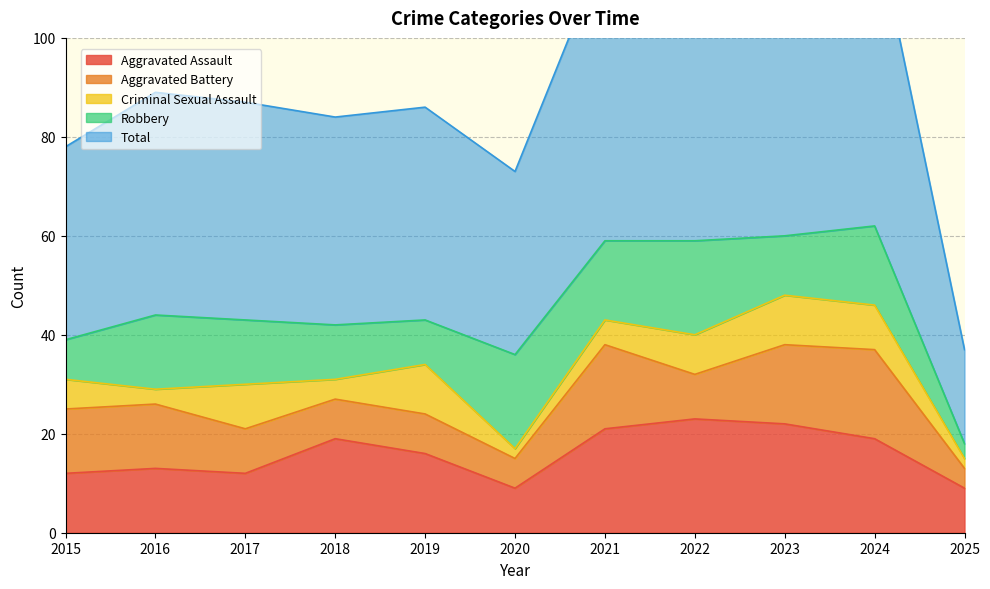

At which label does Robbery reach its peak?

2020